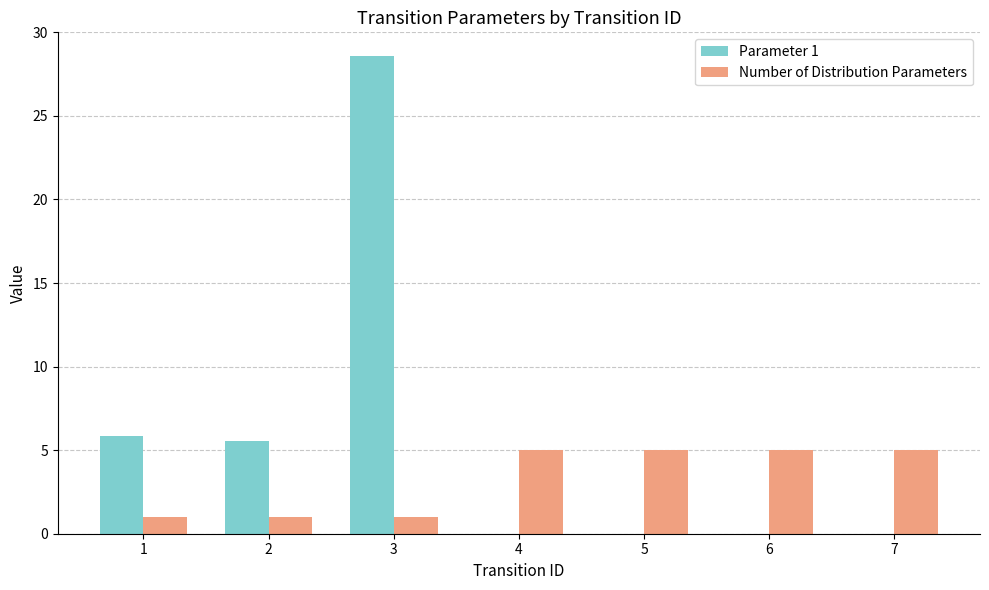

Reading right to left, what are all the values shown in this chart?

Parameter 1: 7=0.0	6=0.0	5=0.0	4=0.0	3=28.6	2=5.5	1=5.9
Number of Distribution Parameters: 7=5.0	6=5.0	5=5.0	4=5.0	3=1.0	2=1.0	1=1.0